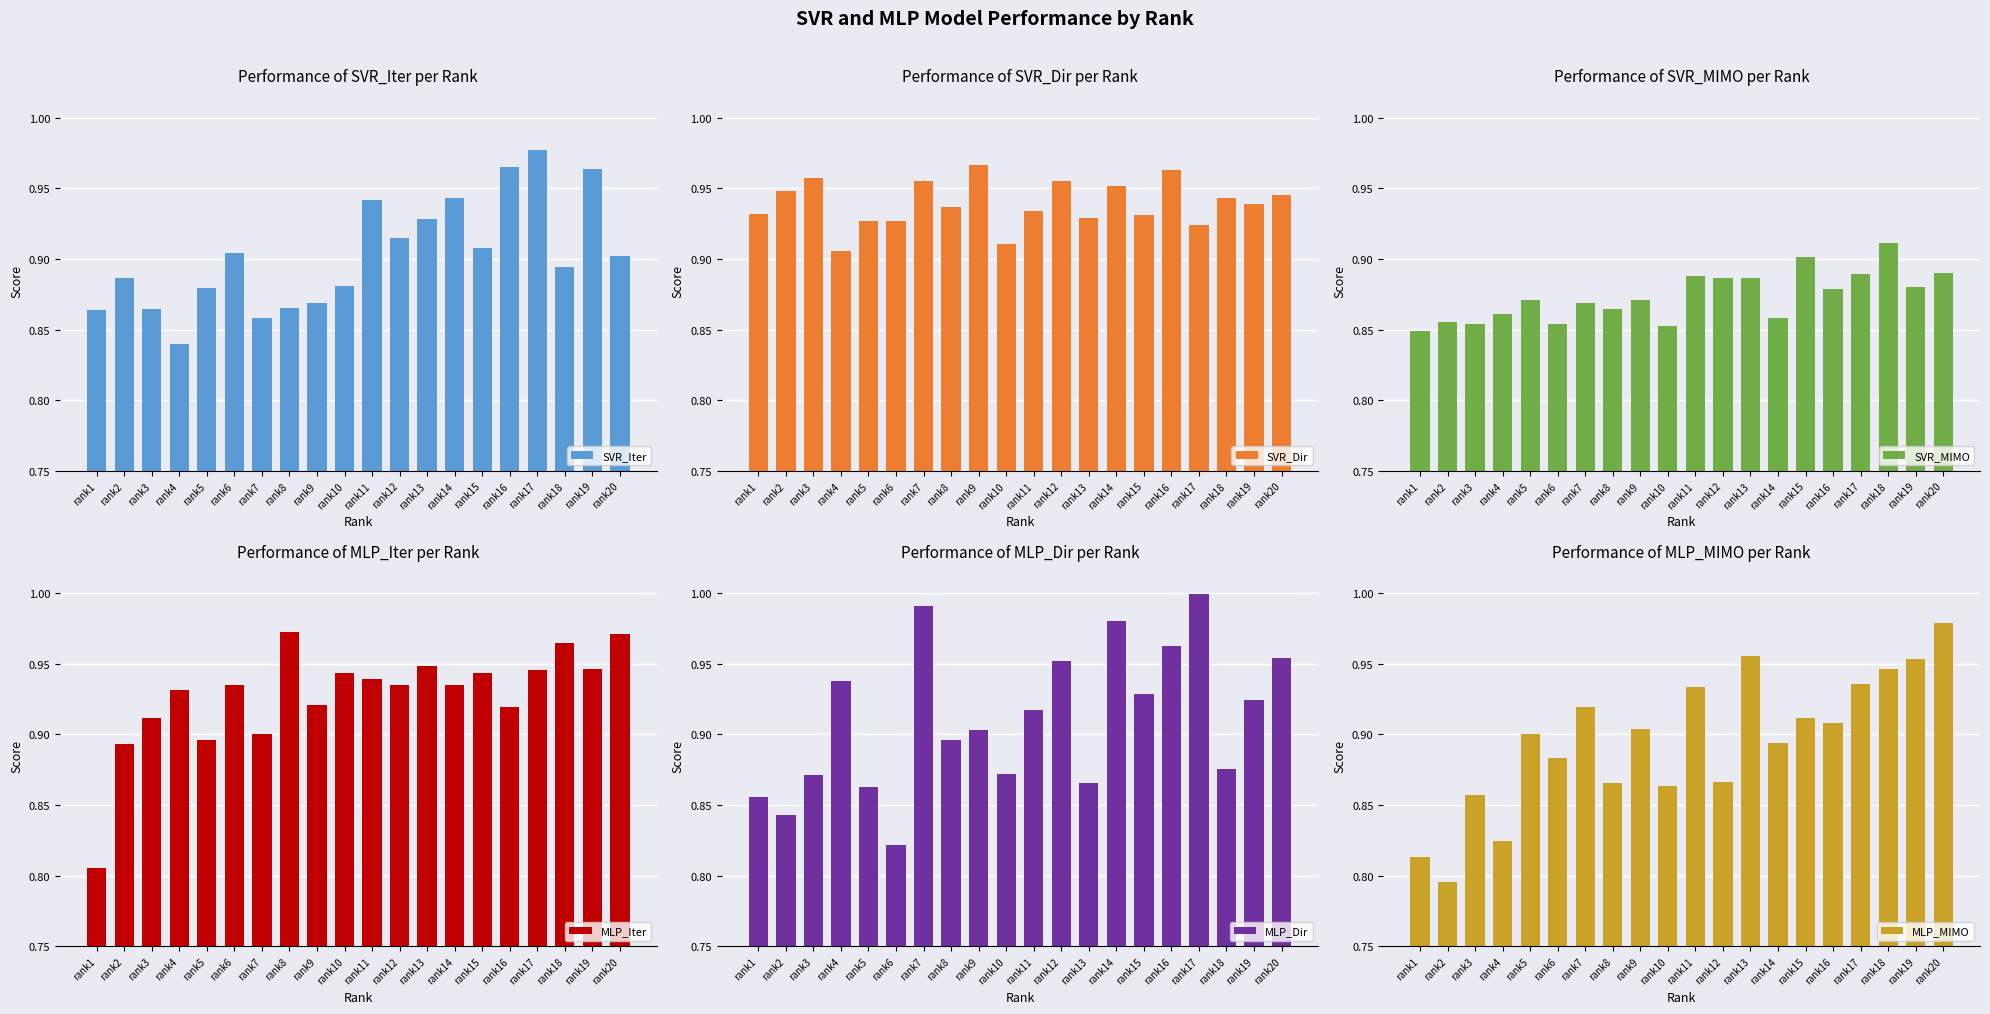

Are the bars grouped side by side (vs. stacked)?

Yes